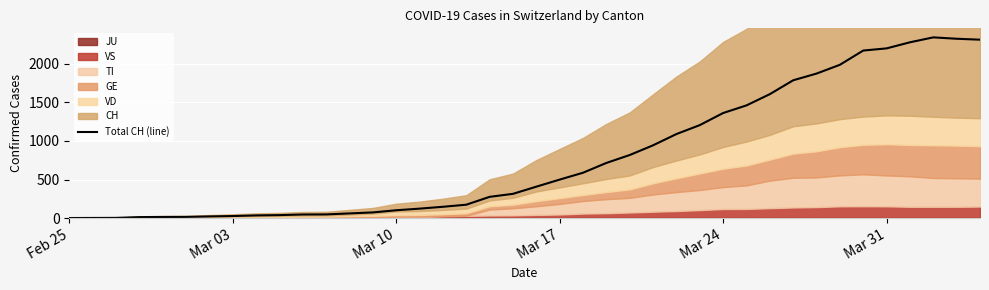

What is the highest value of the Total CH (line) series?

2345